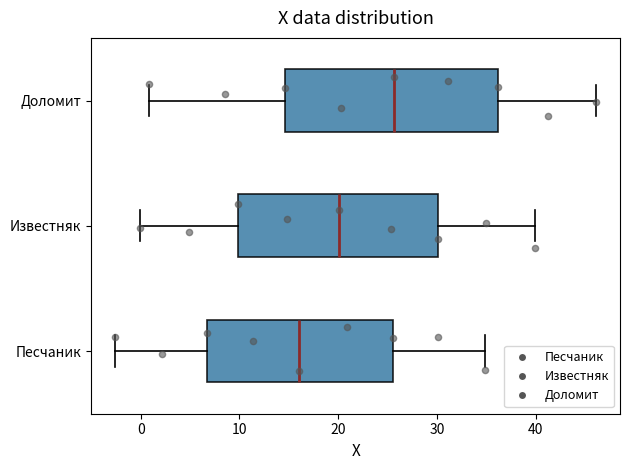

Comparing the boxes themselves (not the whiskers), which one is the widest?

Доломит